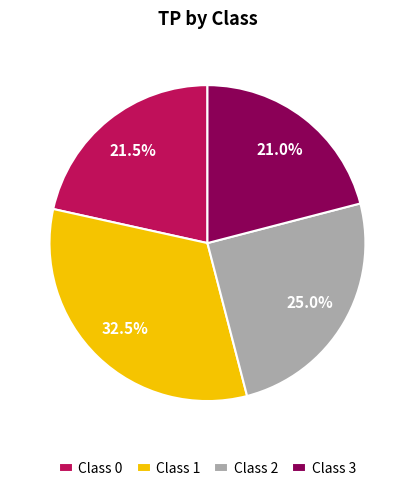

Does Class 3 account for over 50% of the chart?

No